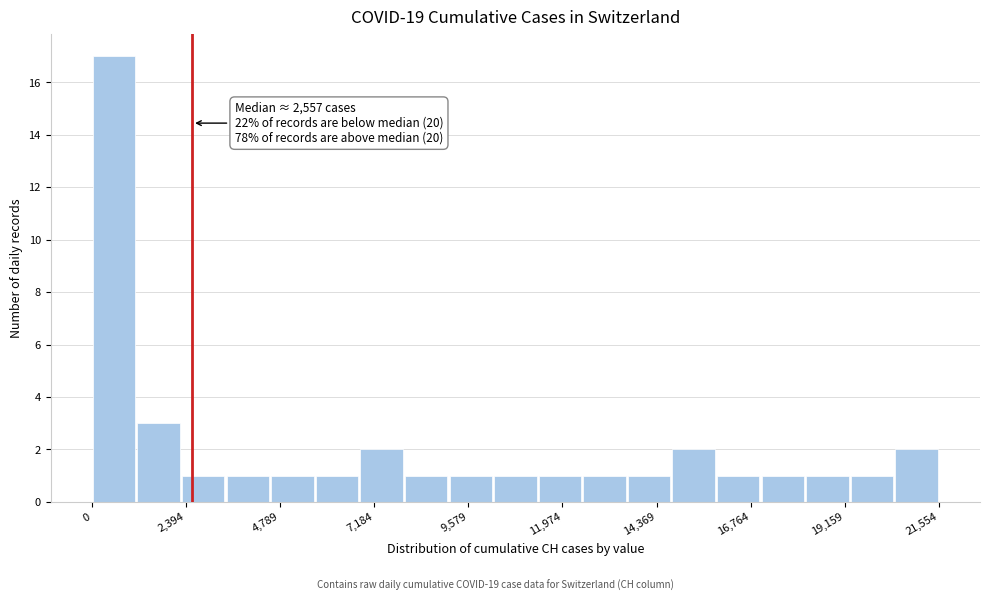

Around what value on the x-axis is the tallest bar? Give the approximate position of its centre, as read against the axis.

500